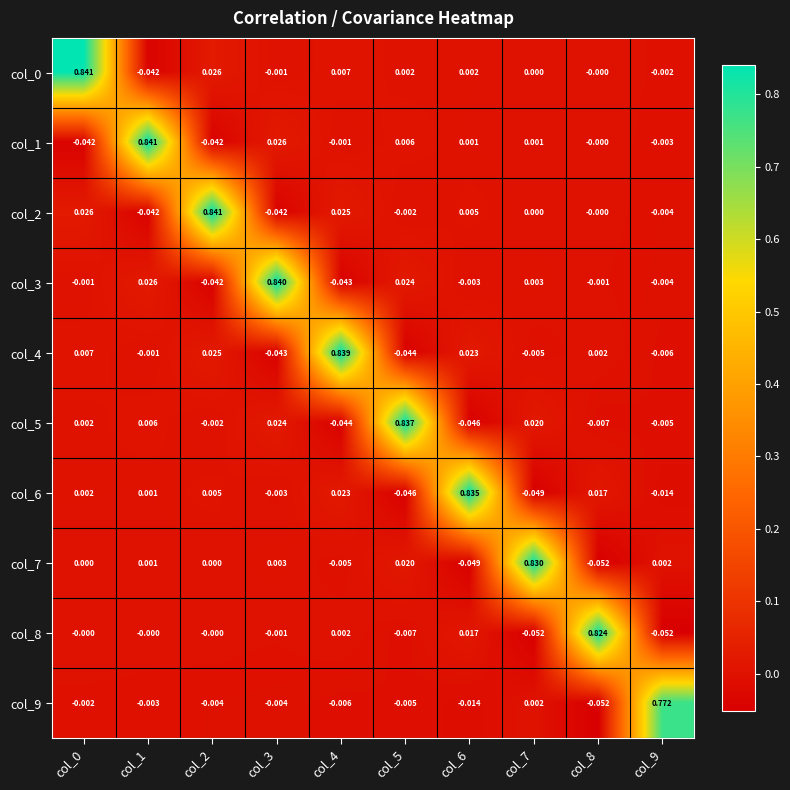

Is the value of col_1 at col_0 greater than the value of col_9 at col_3?

No